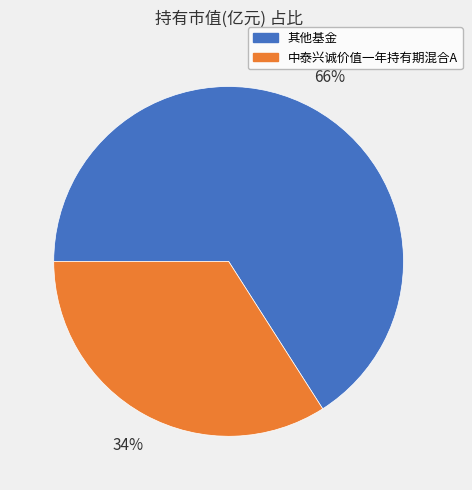

To the nearest percent, what is the average slice percentage?

50%